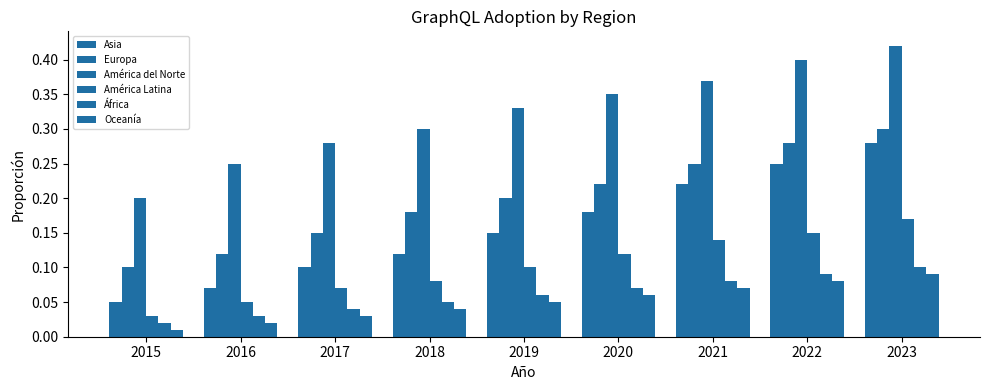

How many groups of bars are there?

9